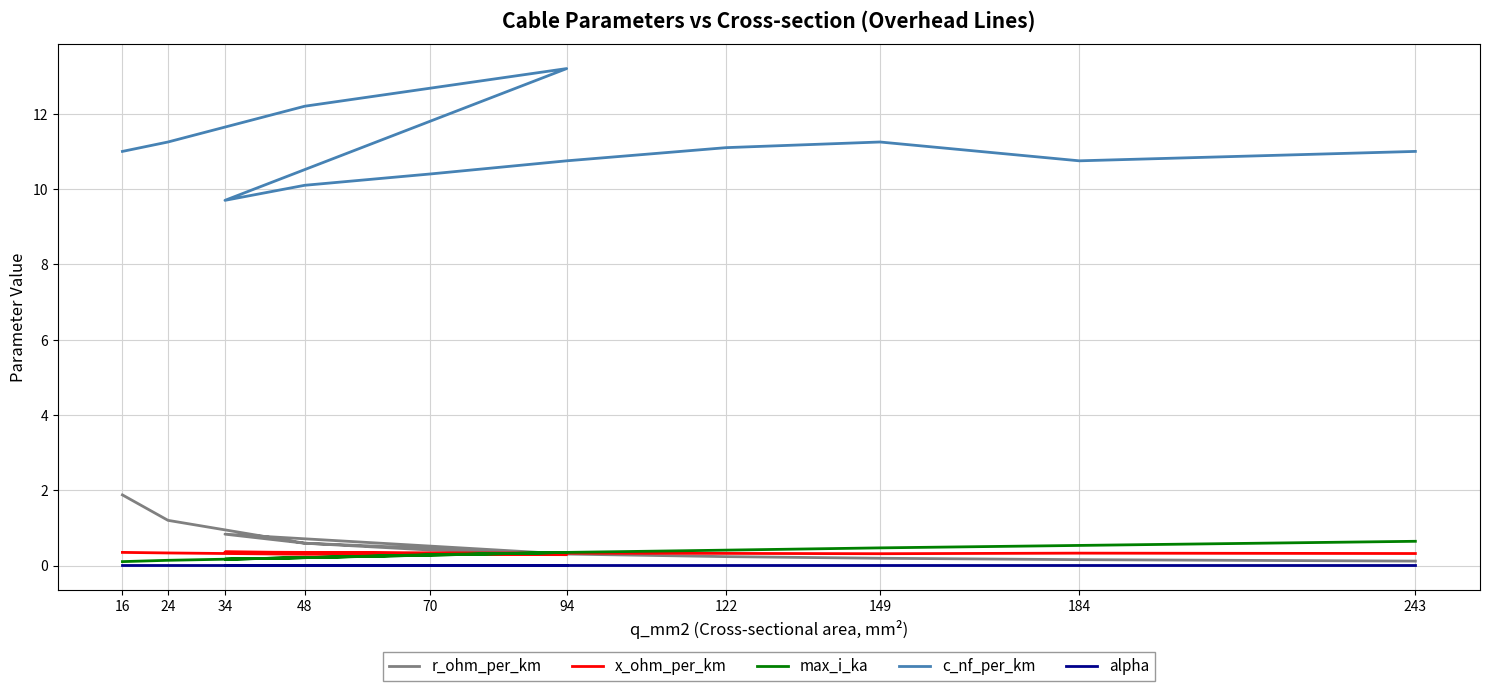

Which series has the largest total across all categories?

c_nf_per_km